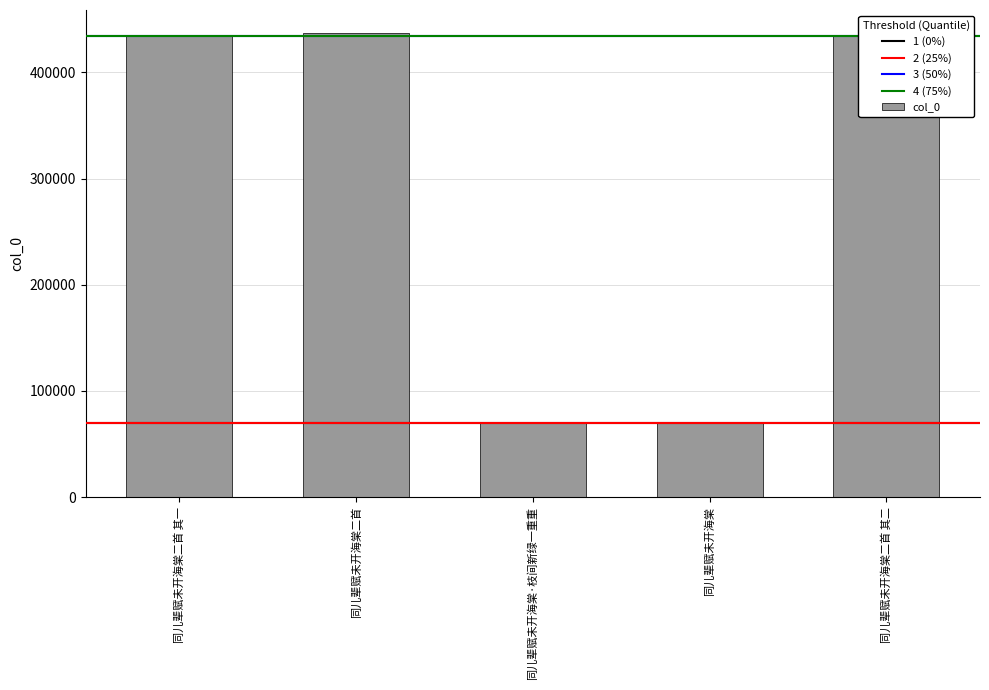

What is the difference between the second highest and minimum values?

363674